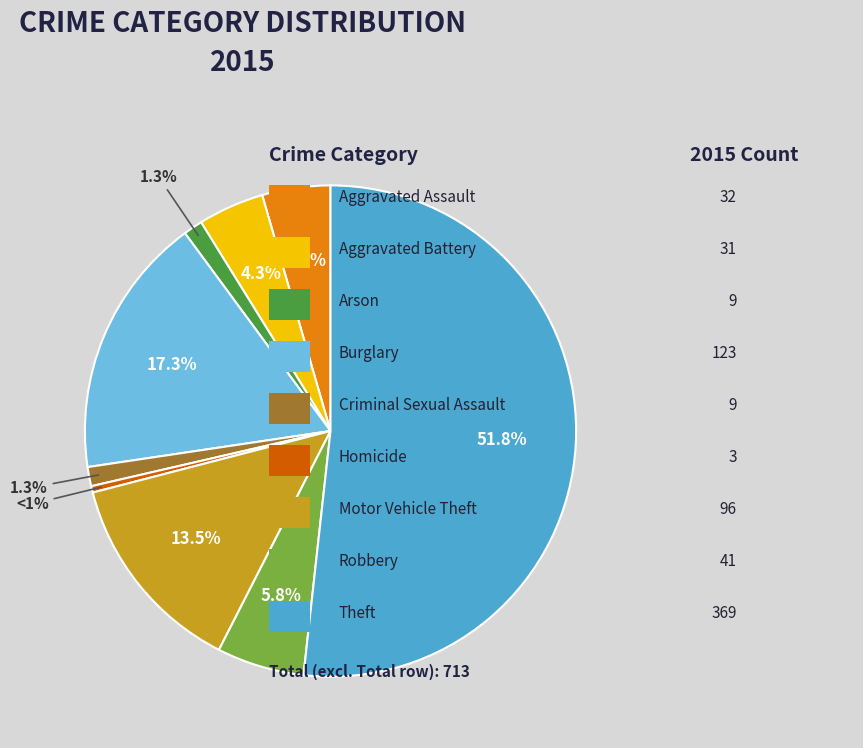

Which category accounts for the majority?

Theft